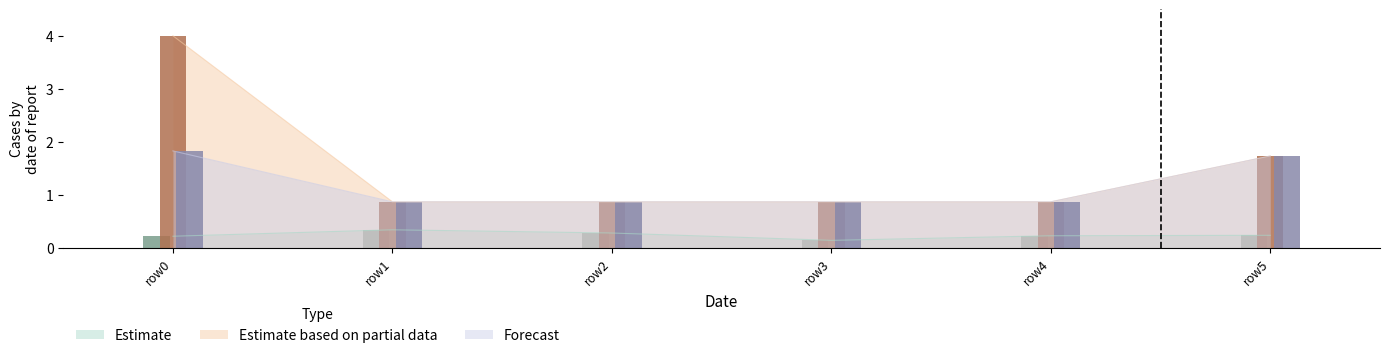

Does the chart contain any negative values?

No